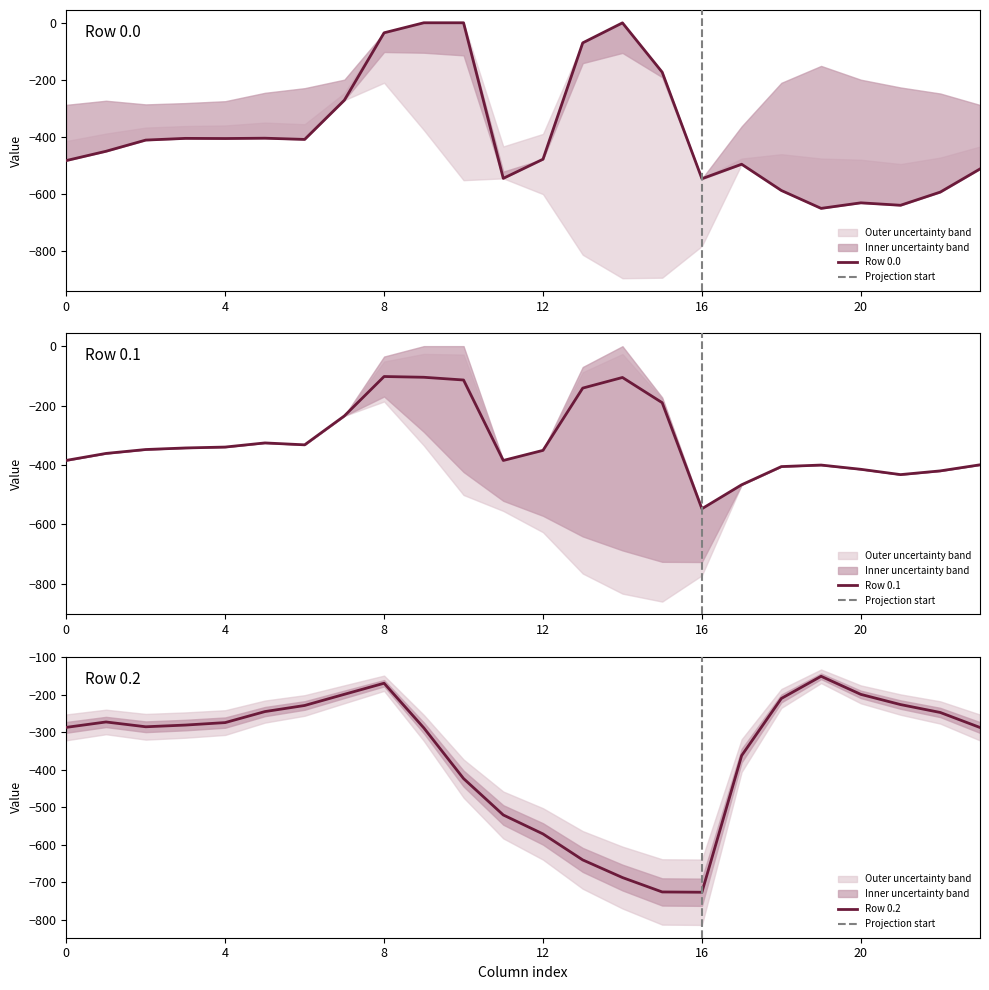

What is the maximum value for row_0.2?

-151.0